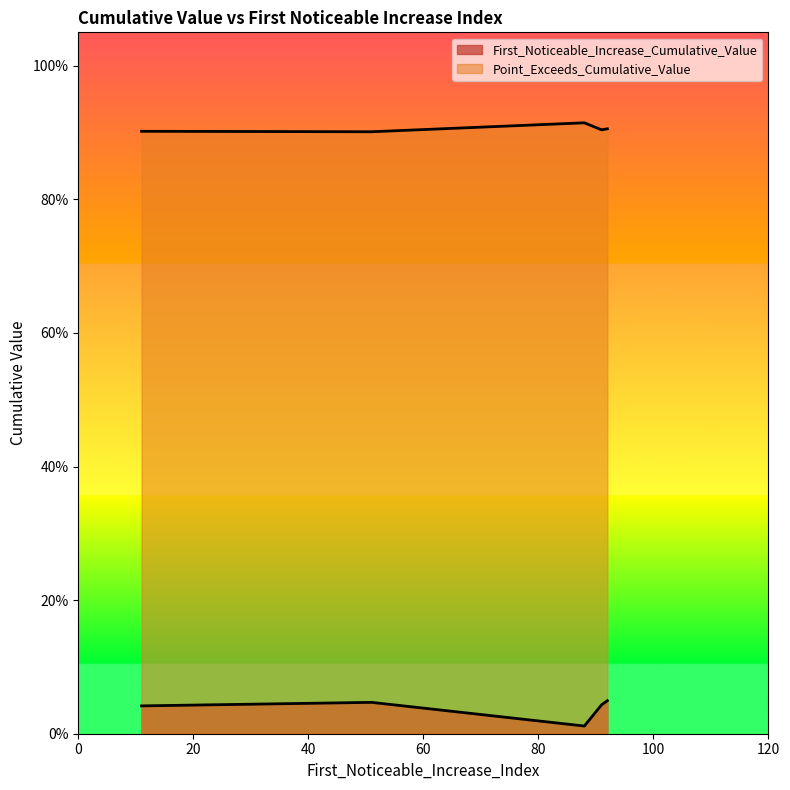

How many lines are shown in the chart?

2